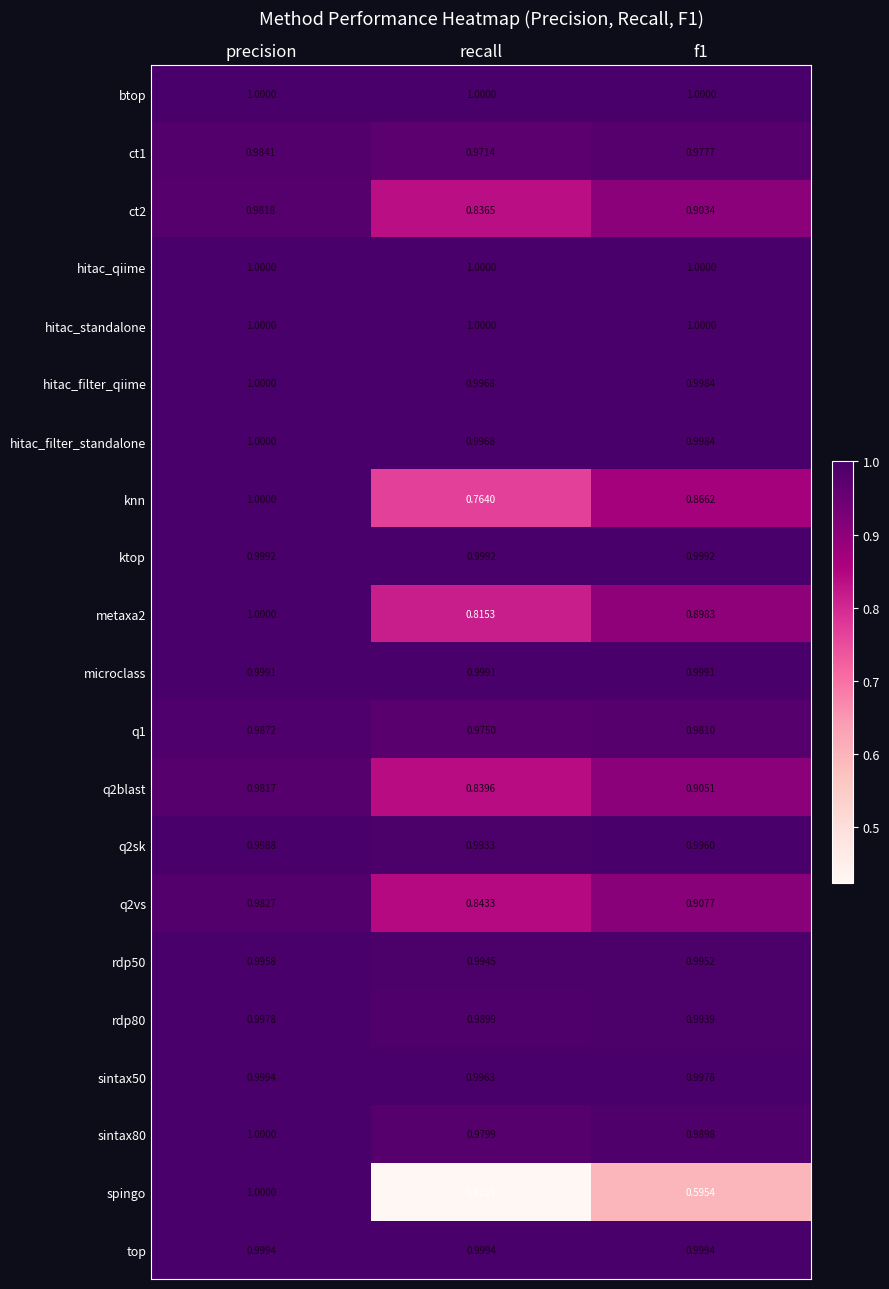

At which label is q2sk closest to 0?

recall